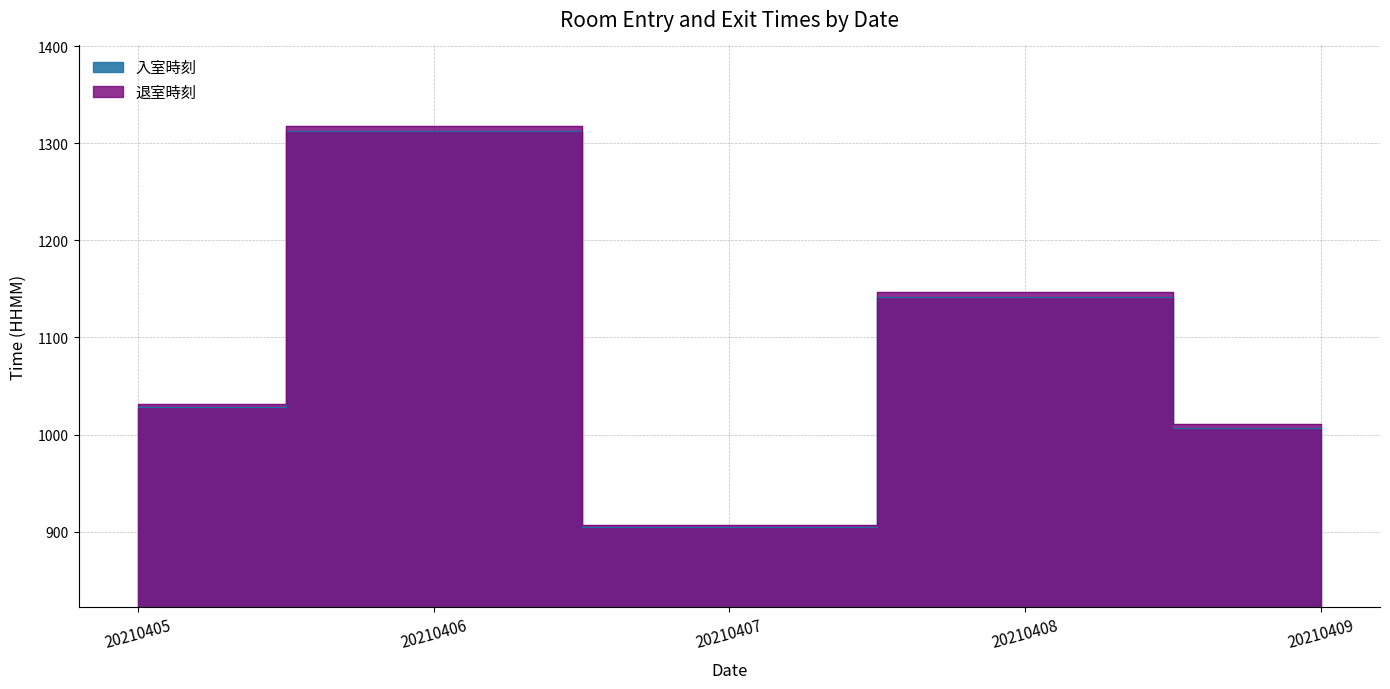

The 退室時刻 series shows 1032 at 20210405. True or false?

True